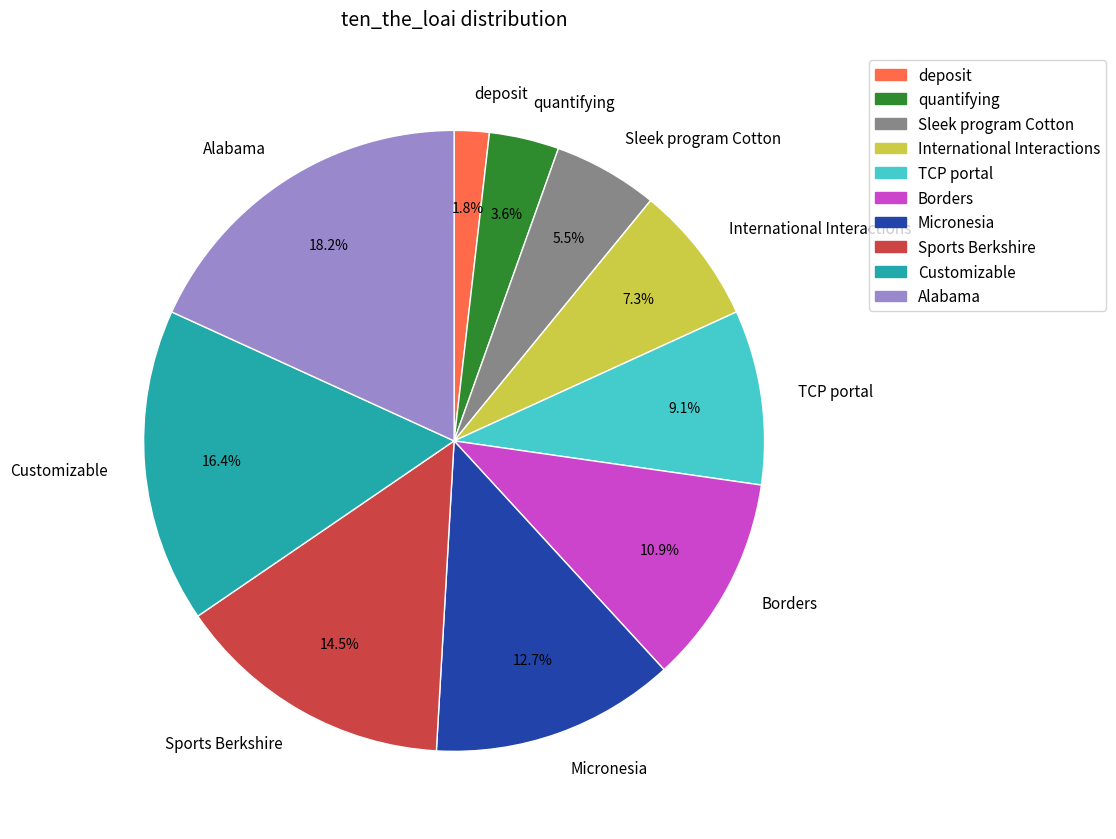

Count the number of slices in the pie.

10